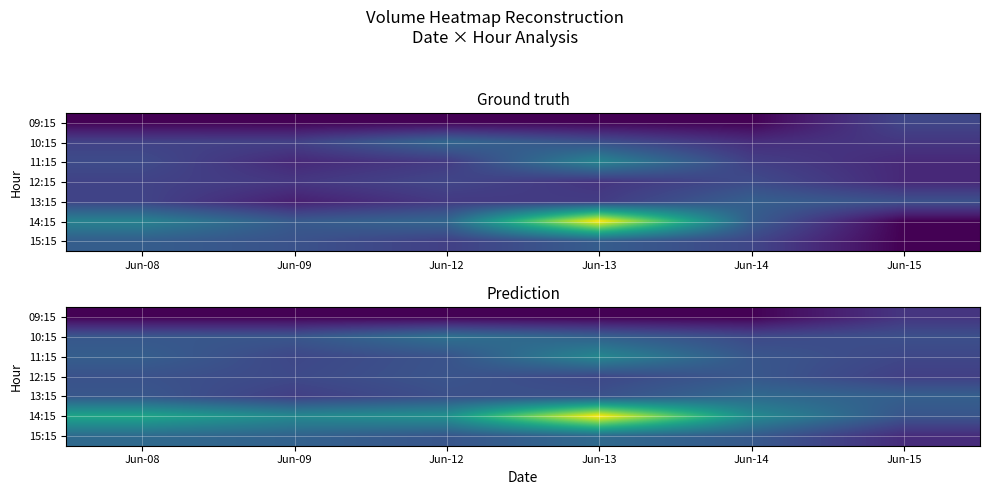

At which category does the chart reach its minimum across all series?

Jun-08